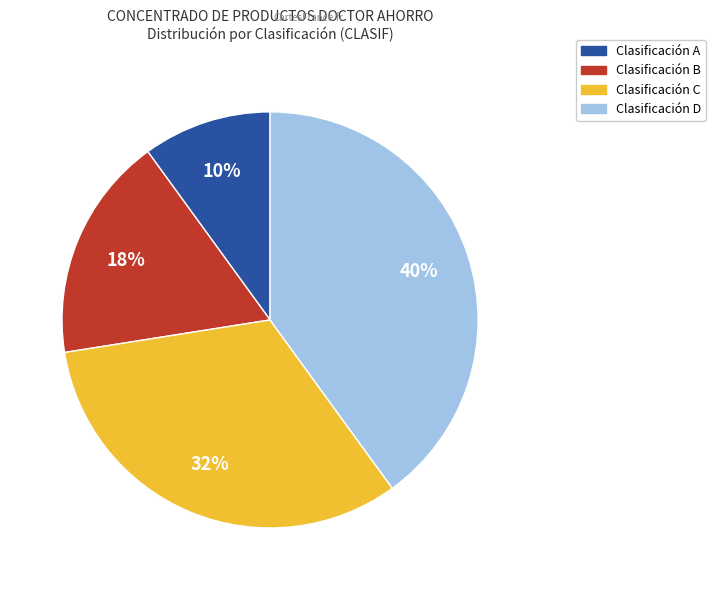

Is there any slice that represents more than half of the pie?

No